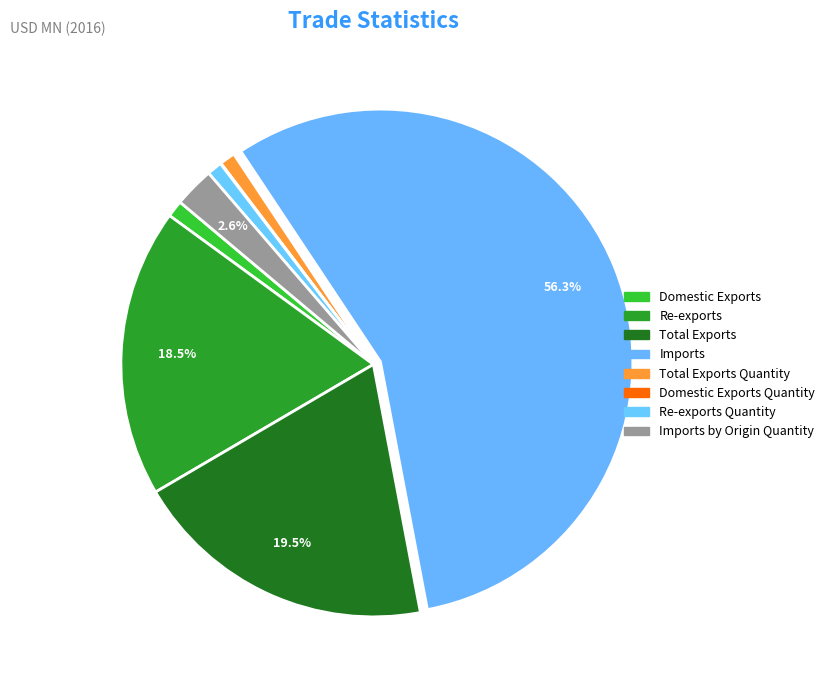

To the nearest percent, what is the difference between the largest and smallest slice percentages?

56%